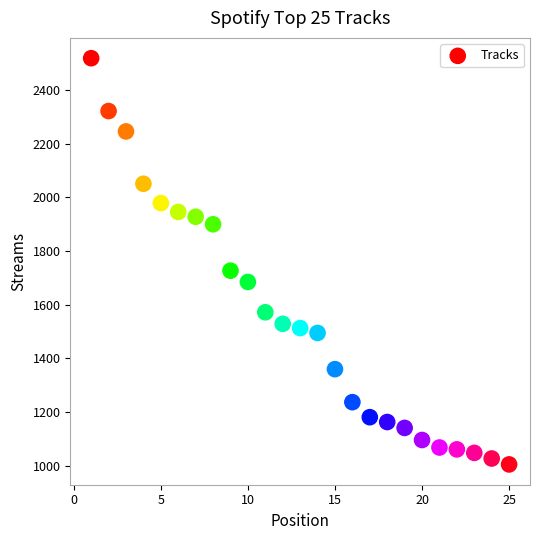

What Y value in the scatter plot is closest to 1762?

1727